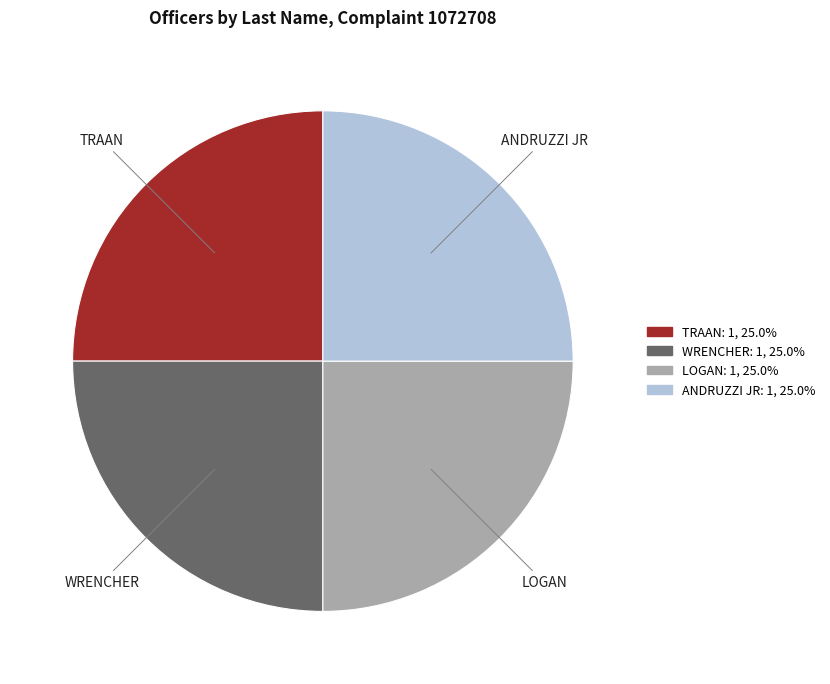

Does any single category account for the majority?

No